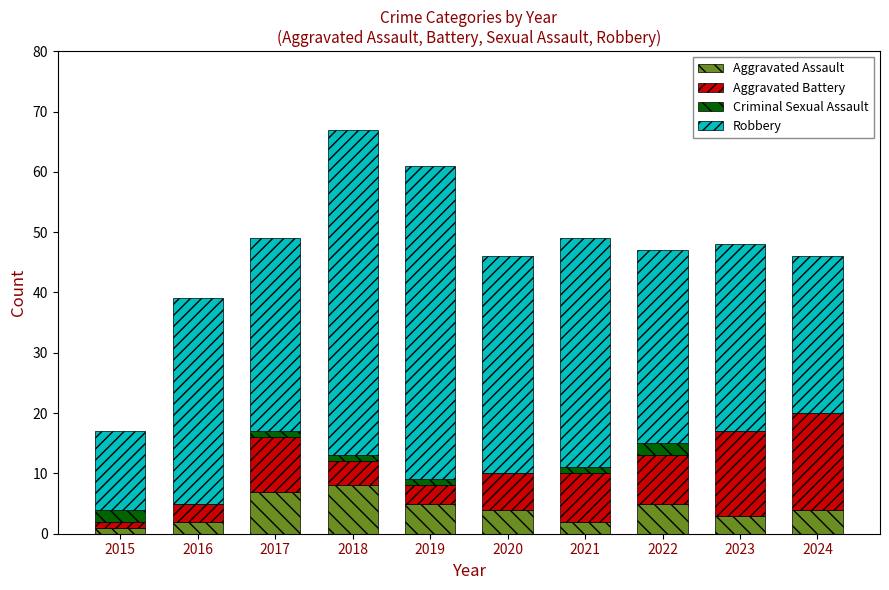

What is the sum of the Aggravated Assault values at 2022 and 2016?

7